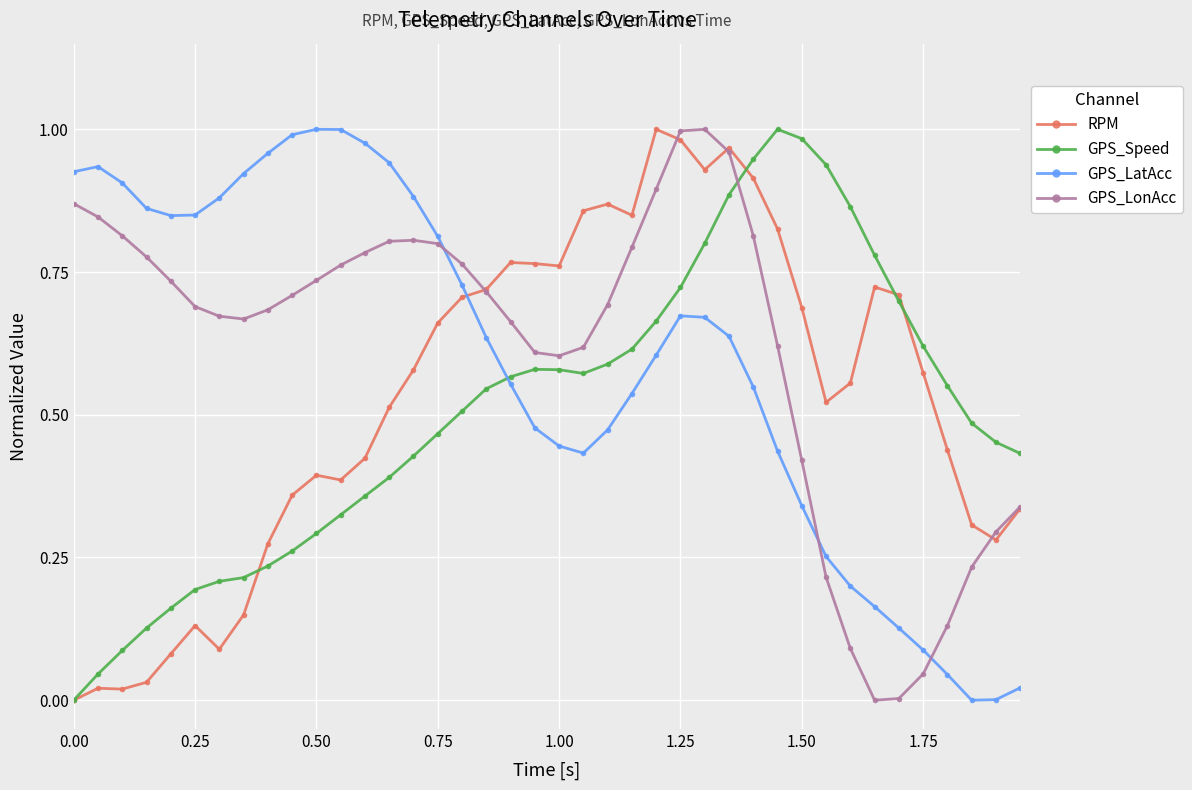

After their last crossing, which series has the higher values: GPS_LonAcc or GPS_Speed?

GPS_Speed